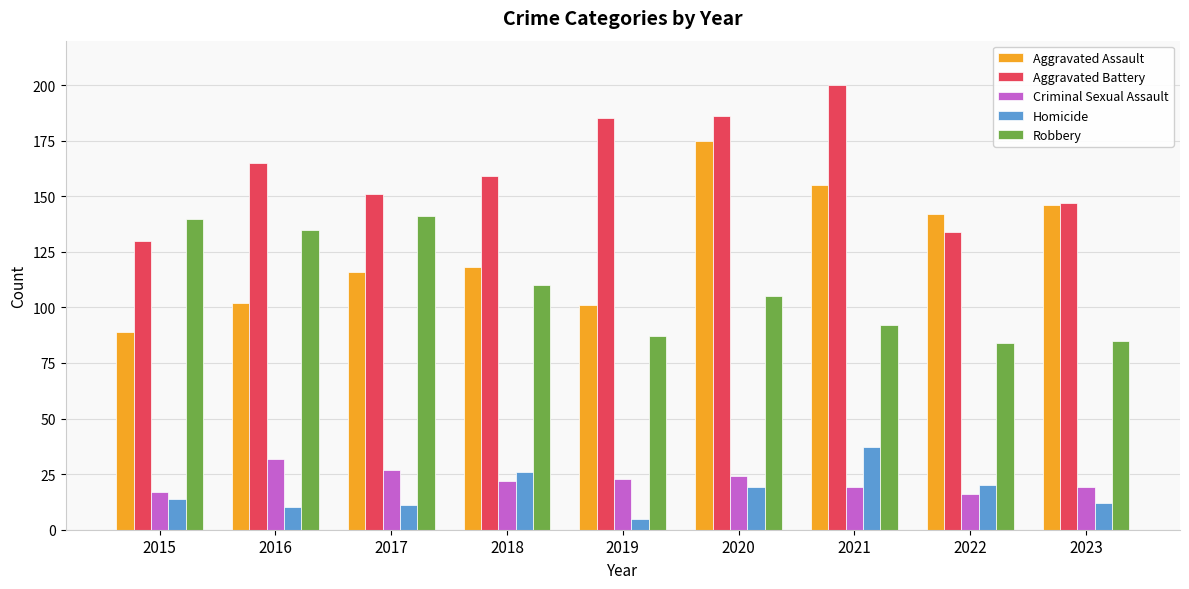

Which label corresponds to the smallest value in the chart?

2019